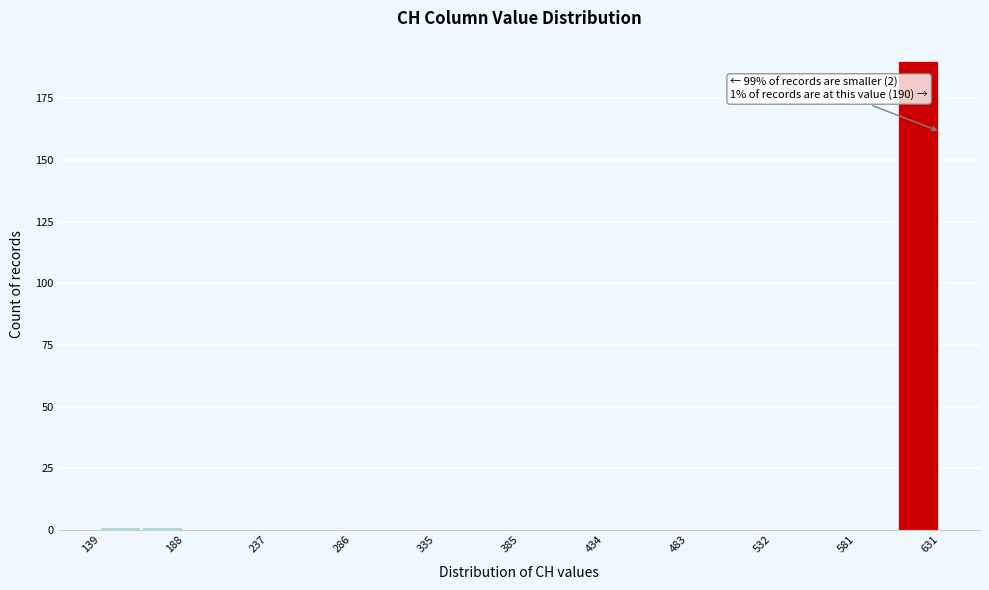

Which range on the x-axis has the tallest bar?

605 to 630